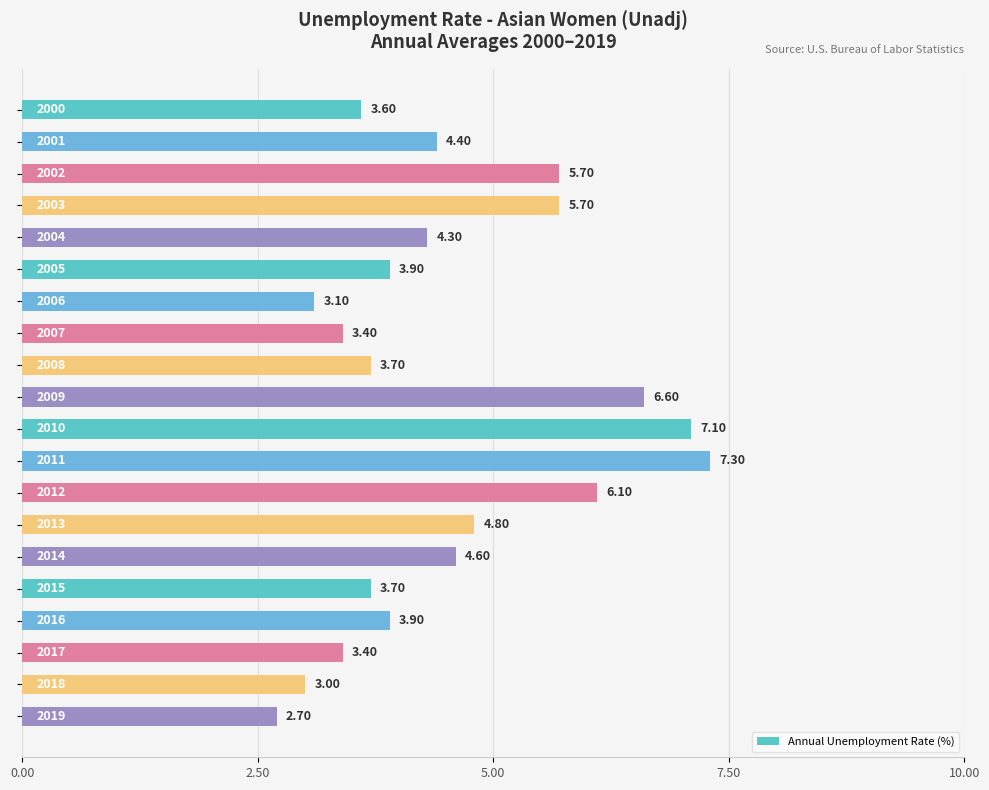

Count the number of values greater than 4.

10